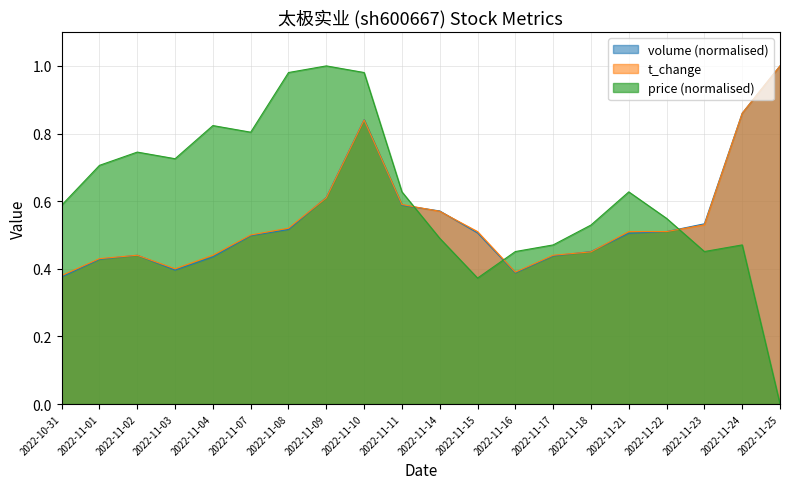

Which category has the lowest value in the volume_norm series?

2022-10-31